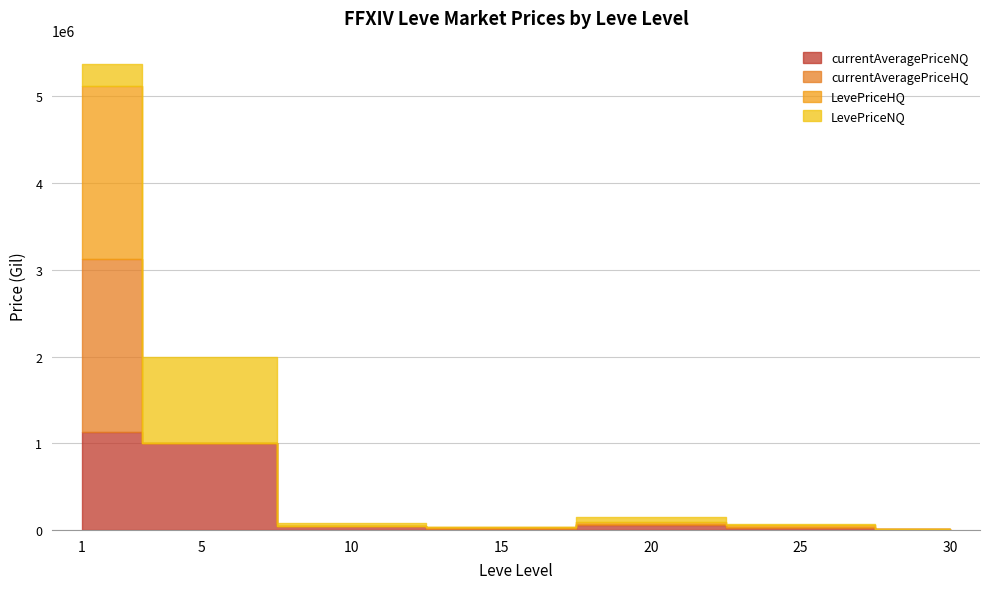

What is the approximate value of currentAveragePriceHQ at 20?

87621.0